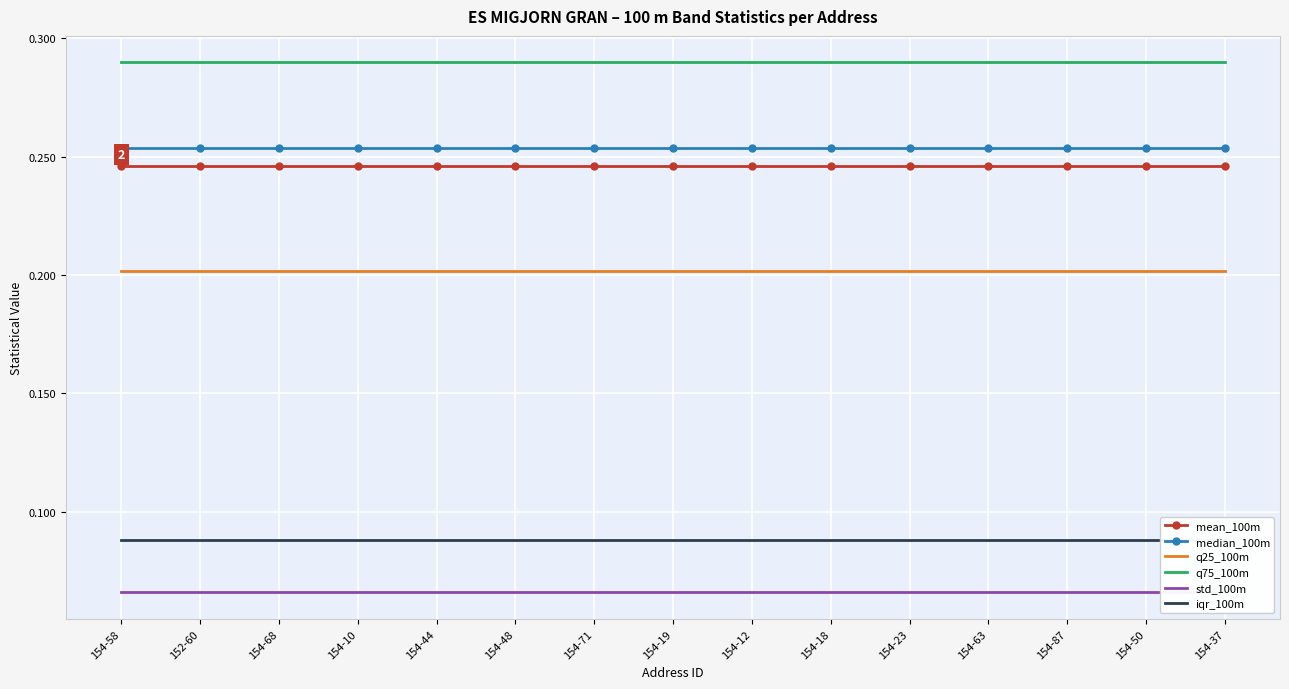

What is the smallest value displayed?

0.1